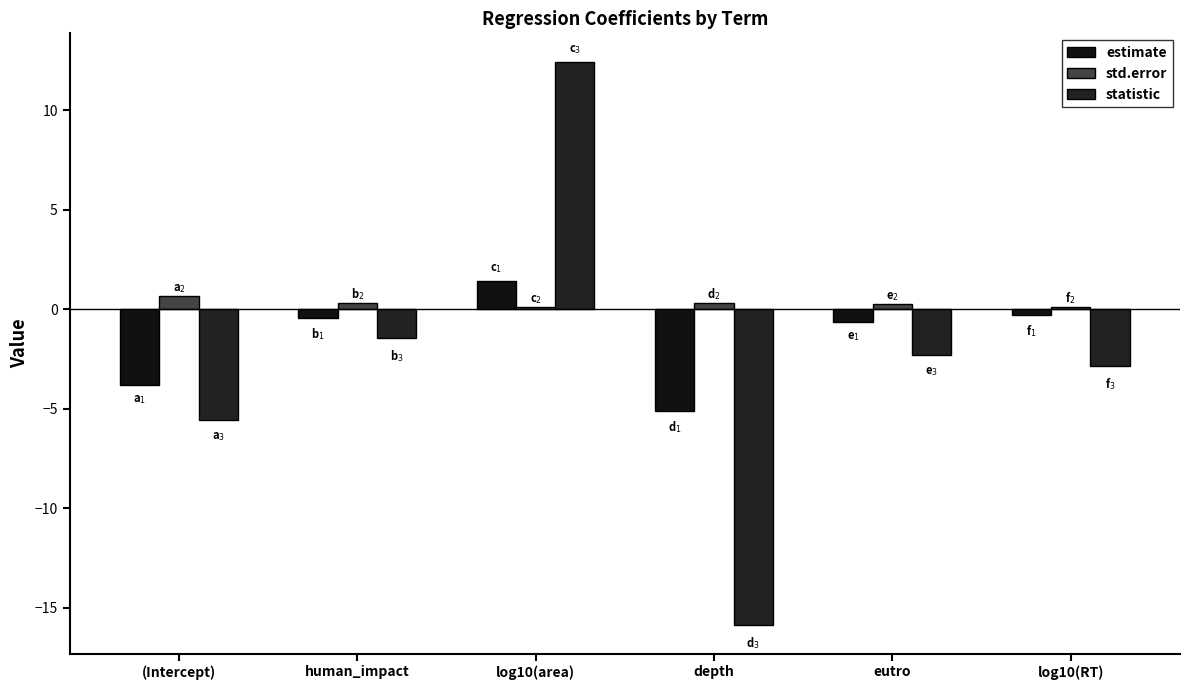

At which category is the sum across all series the highest?

log10(area)